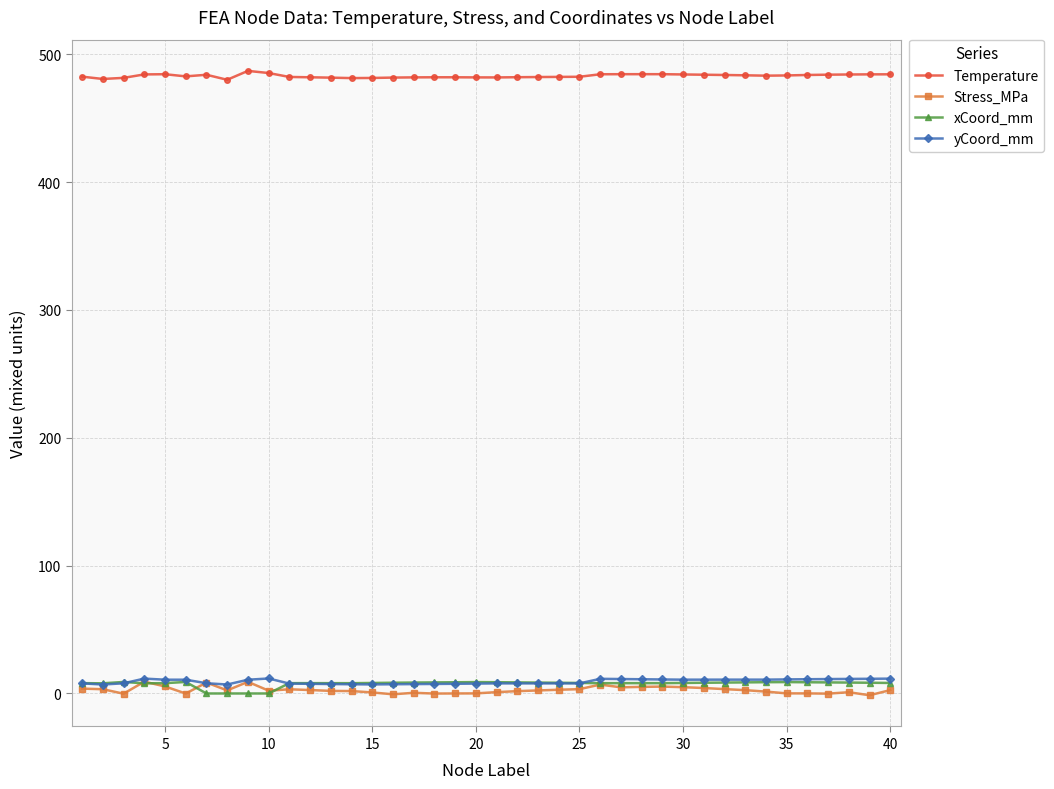

Which series has the largest total across all categories?

Temperature